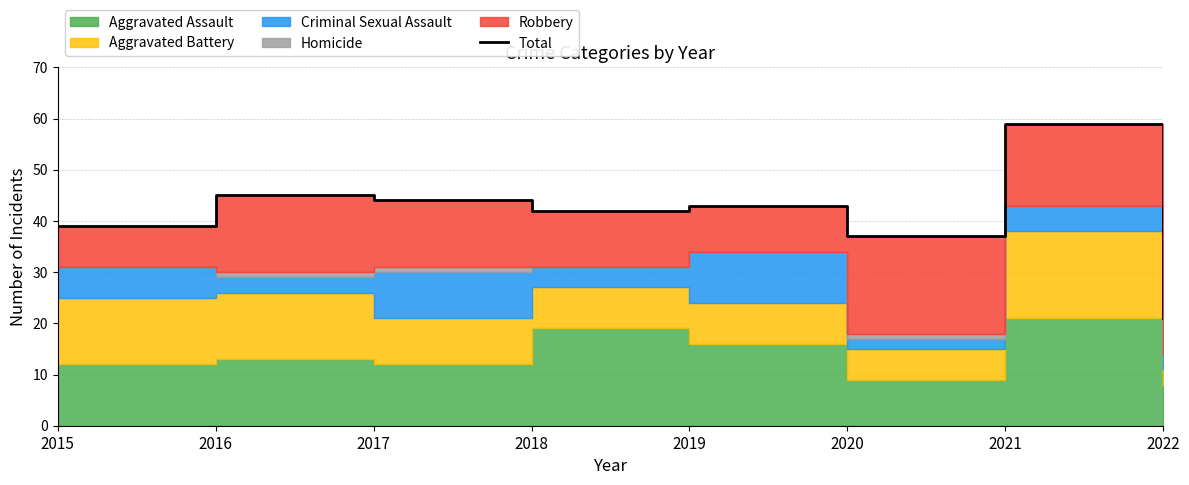

What is the value of the 1st point from the left?

39